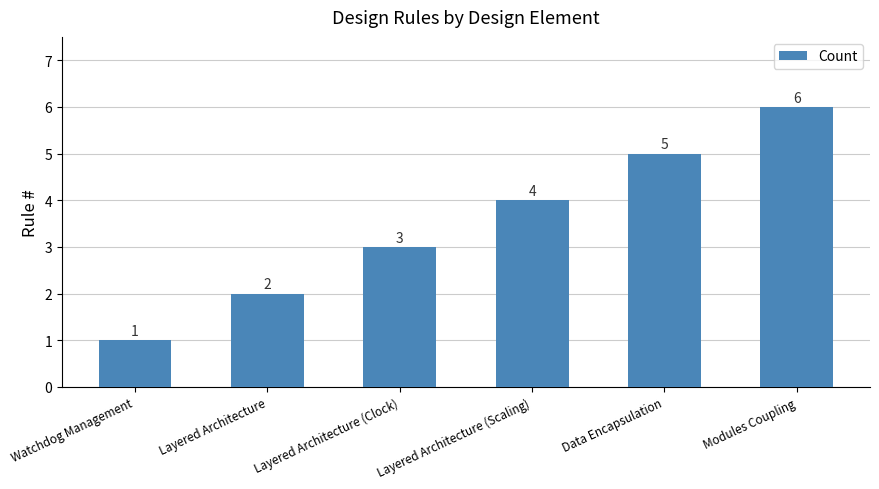

What position from the right is Data Encapsulation?

2